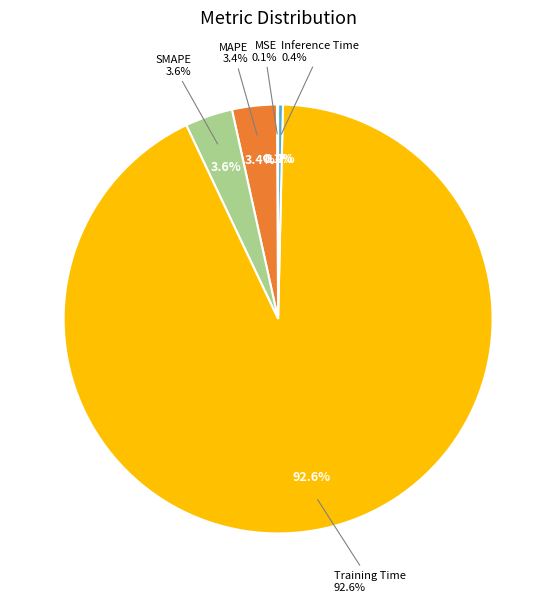

Is there a majority slice in this chart?

Yes